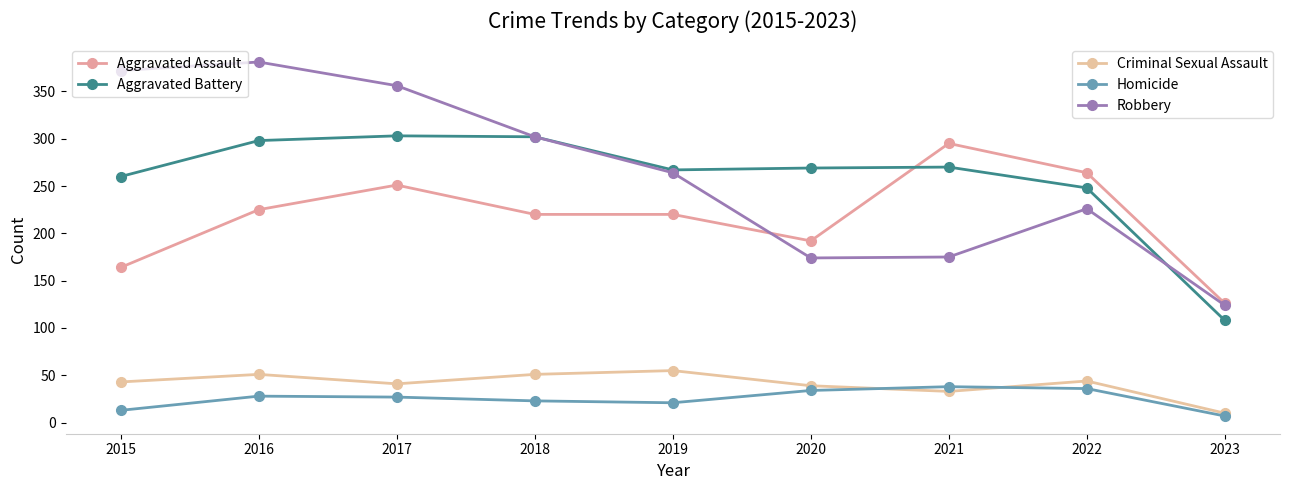

Is this an area chart (filled region under the line)?

No